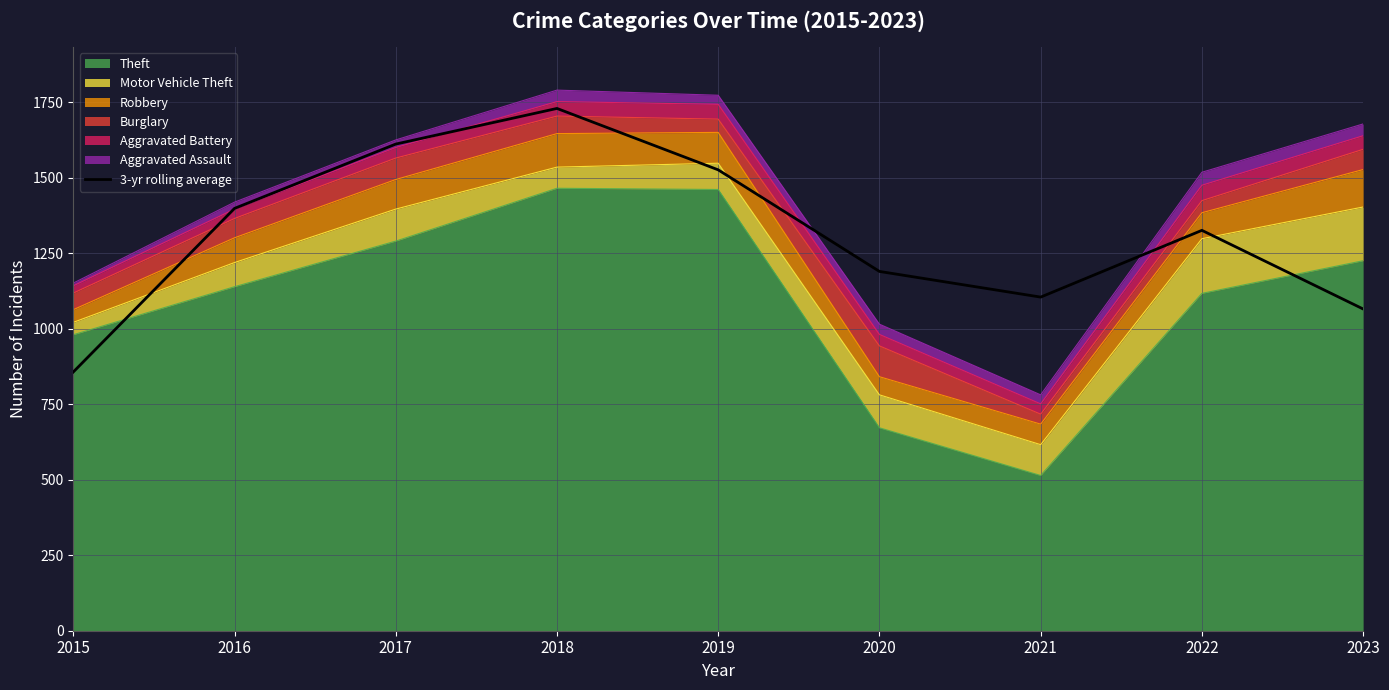

What is the approximate value at 2016?

1398.3